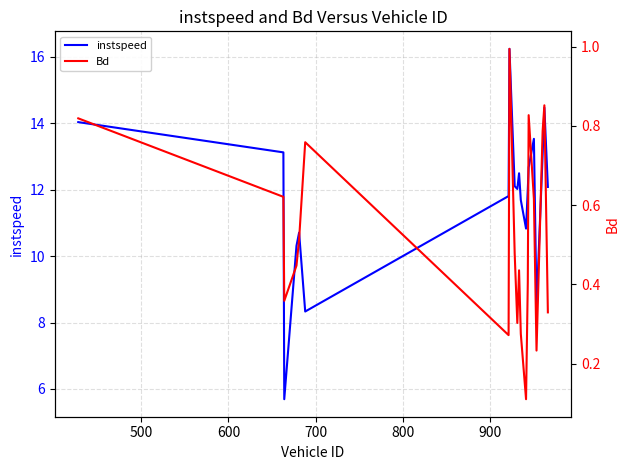

What is the minimum value for instspeed?

5.7